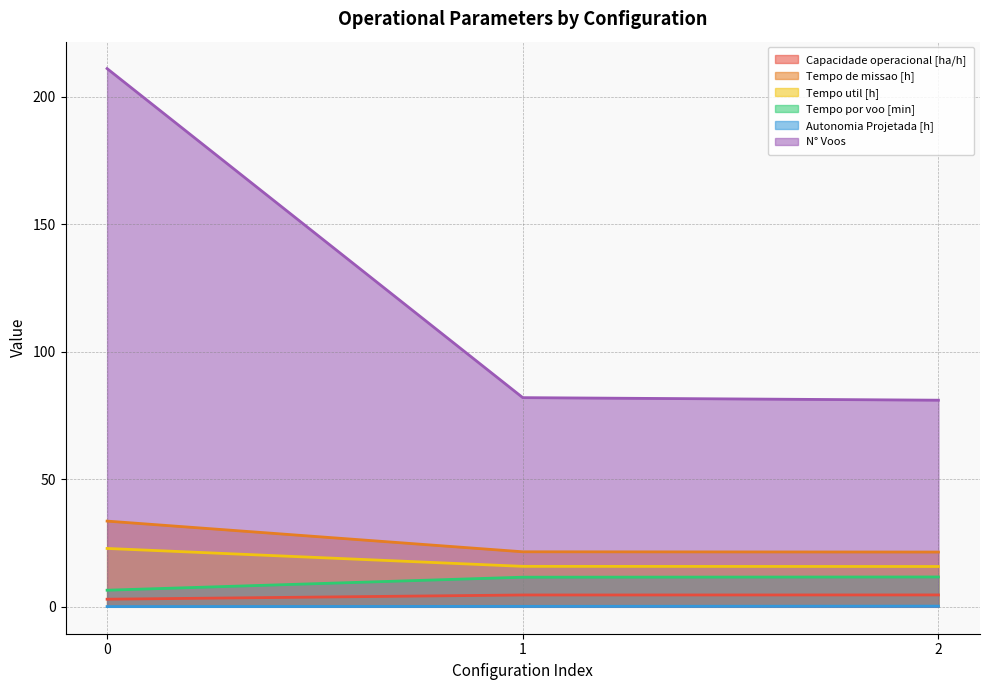

What is the value of the Tempo por voo [min] point at the 2nd from the left?

11.6